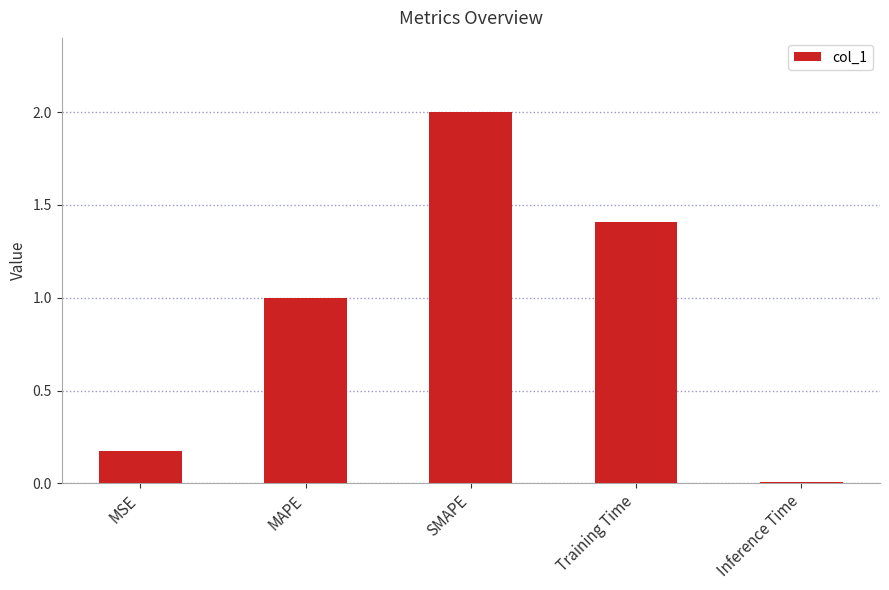

What position from the right is MAPE?

4